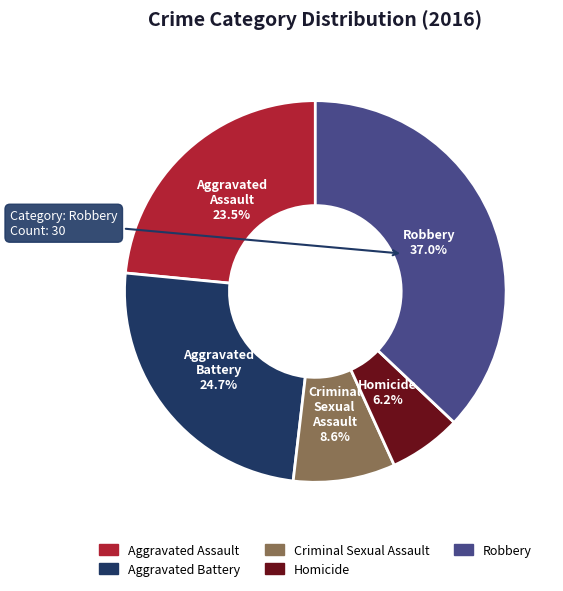

Combined, do Aggravated Assault and Criminal Sexual Assault account for over 50%?

No